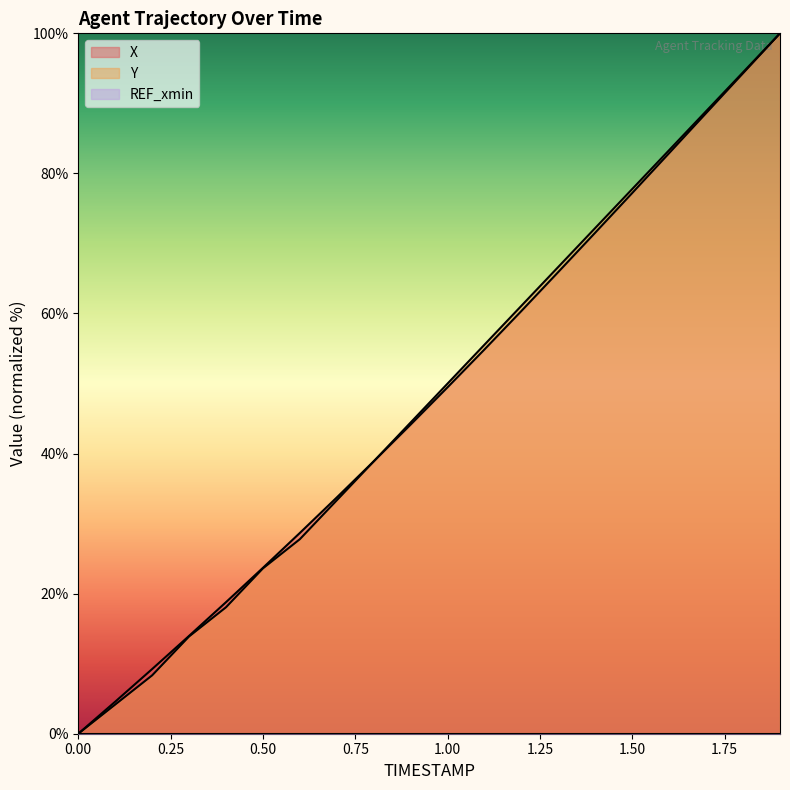

At 0.6, list the series in order from smallest to largest.

Y, X